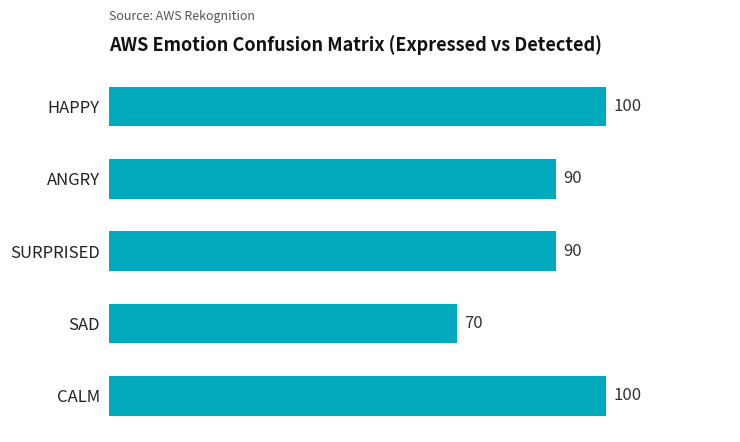

Reading bottom to top, what are all the values shown in this chart?

100	70	90	90	100